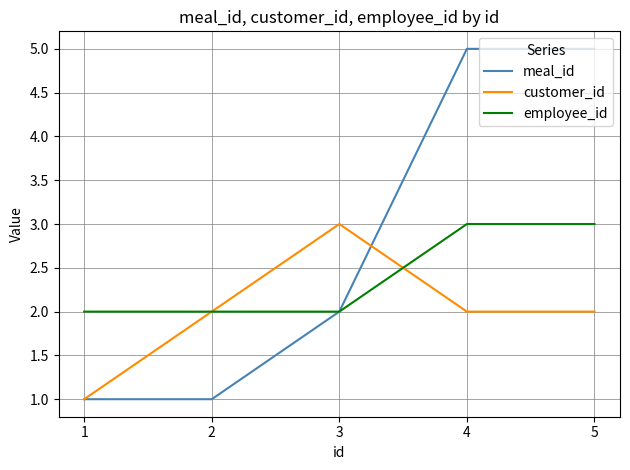

Which series has the largest total across all categories?

meal_id